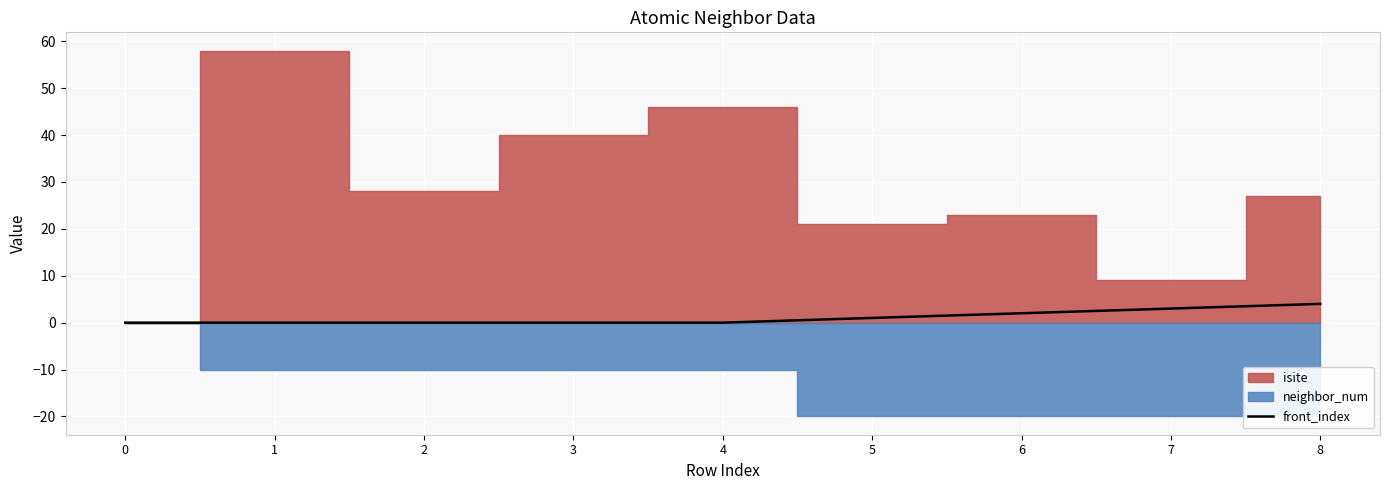

Approximately how many times larger is the value at 8 compared to 5?

4.0